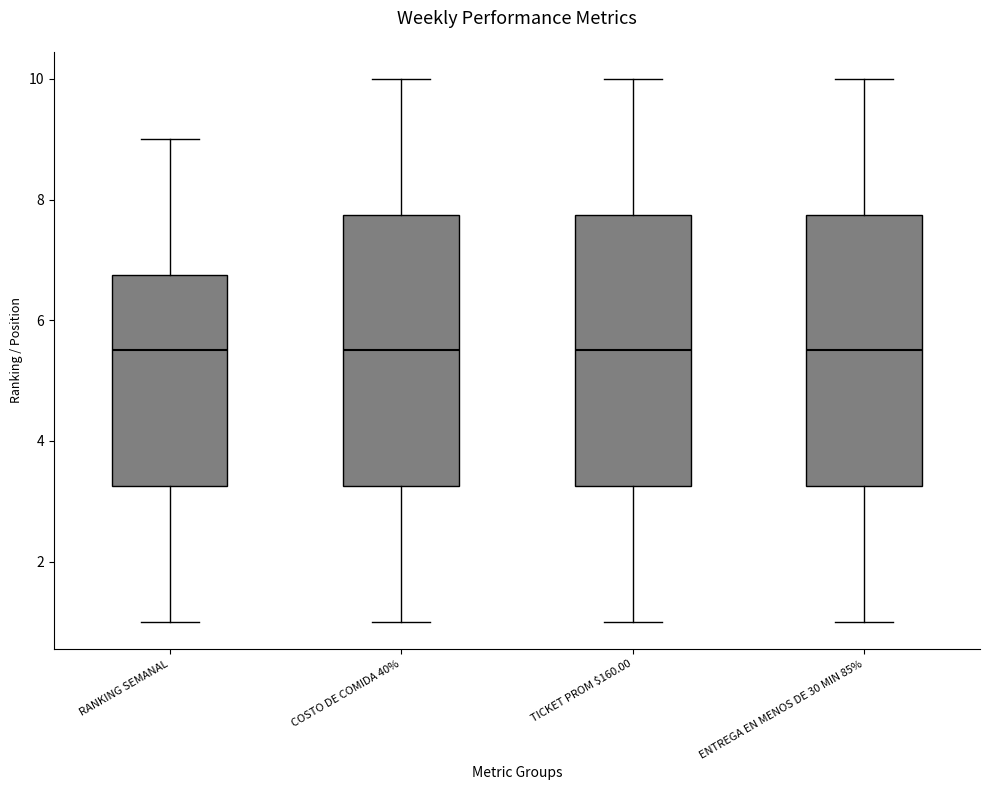

Where does the lower whisker of the box for RANKING SEMANAL end on the y-axis? The values are not printed on the chart, so give them approximately, as read against the axis.

1.0